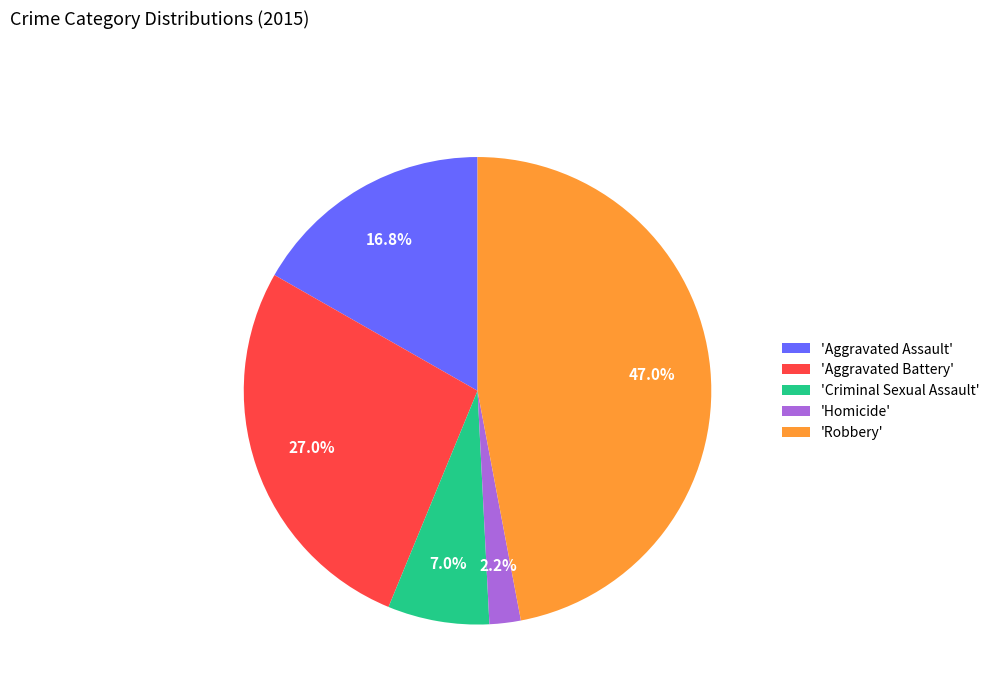

Is there any slice that represents more than half of the pie?

No